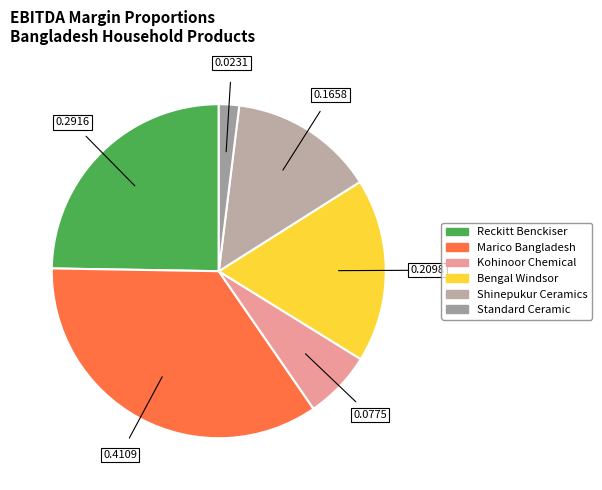

Combined, what portion of the pie is Kohinoor Chemical and Standard Ceramic?

8.5%